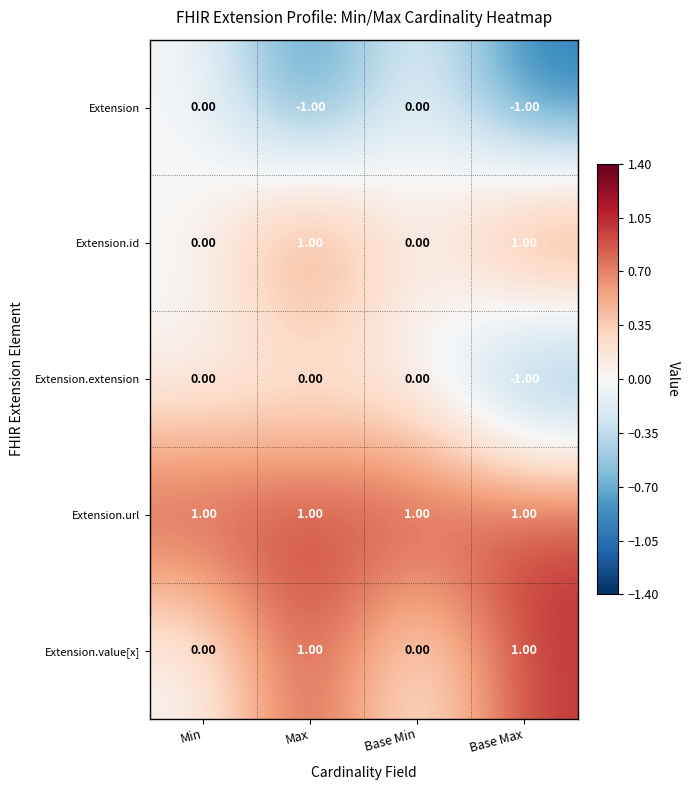

How many categories are shown in the chart?

4